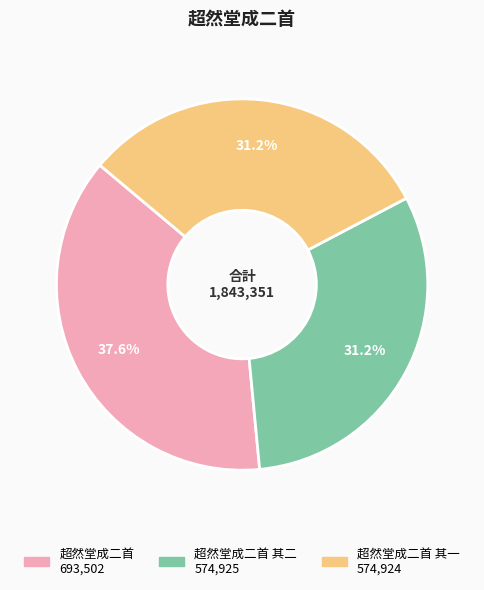

Is there any slice that represents more than half of the pie?

No